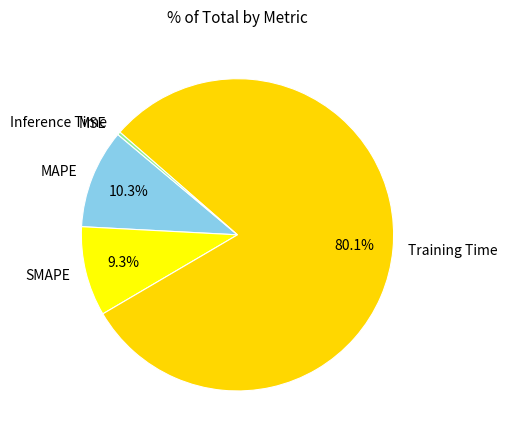

What percentage is NOT represented by SMAPE?

90.7%